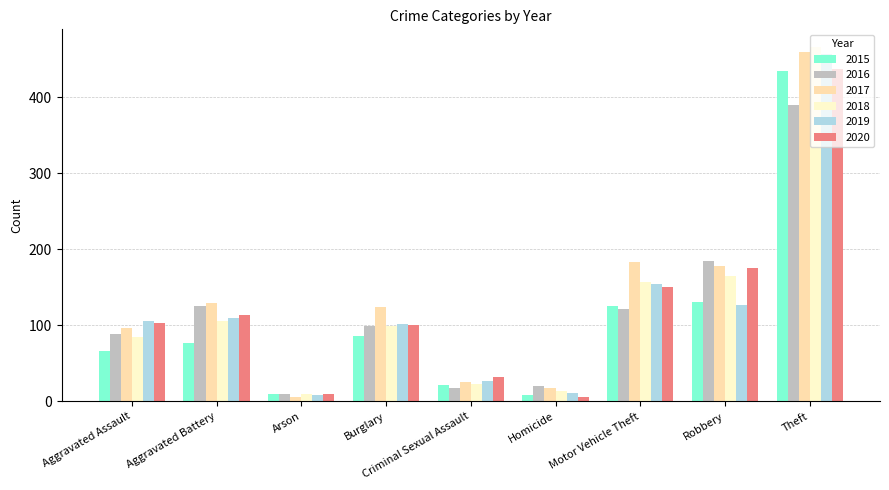

What is the label of the 4th bar from the right?

Homicide